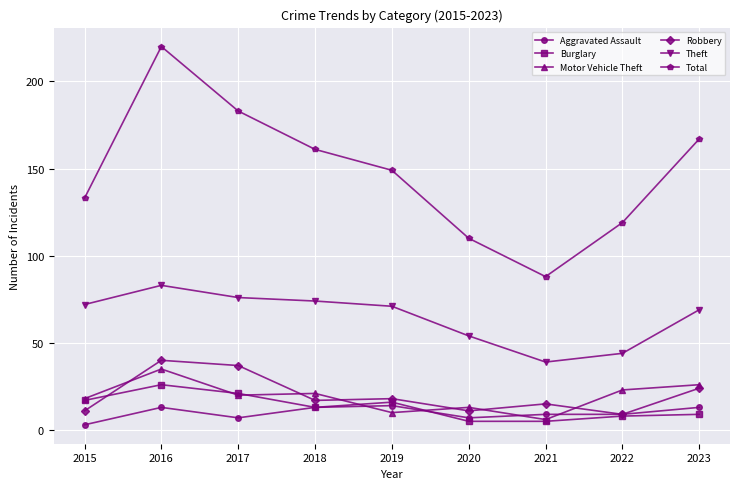

The value of Aggravated Assault at 2015 is 3. True or false?

True